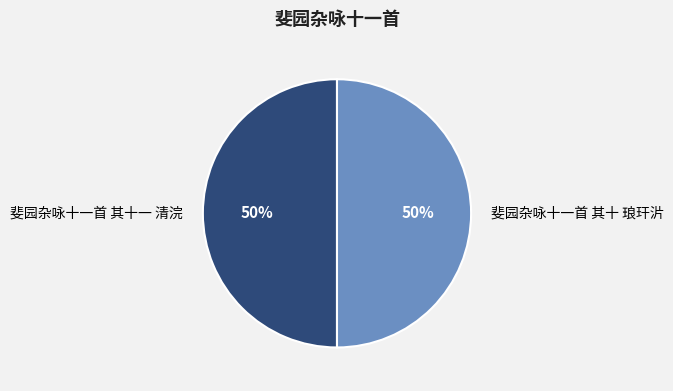

How many slices are in this pie chart?

2